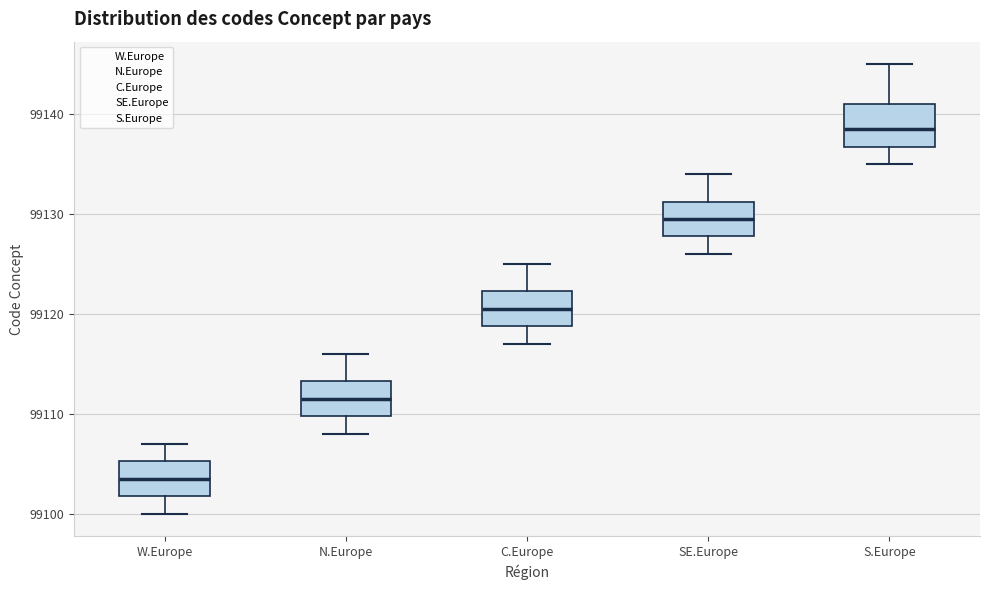

Where does the median line of the box for N.Europe sit on the y-axis? The values are not printed on the chart, so give them approximately, as read against the axis.

99112